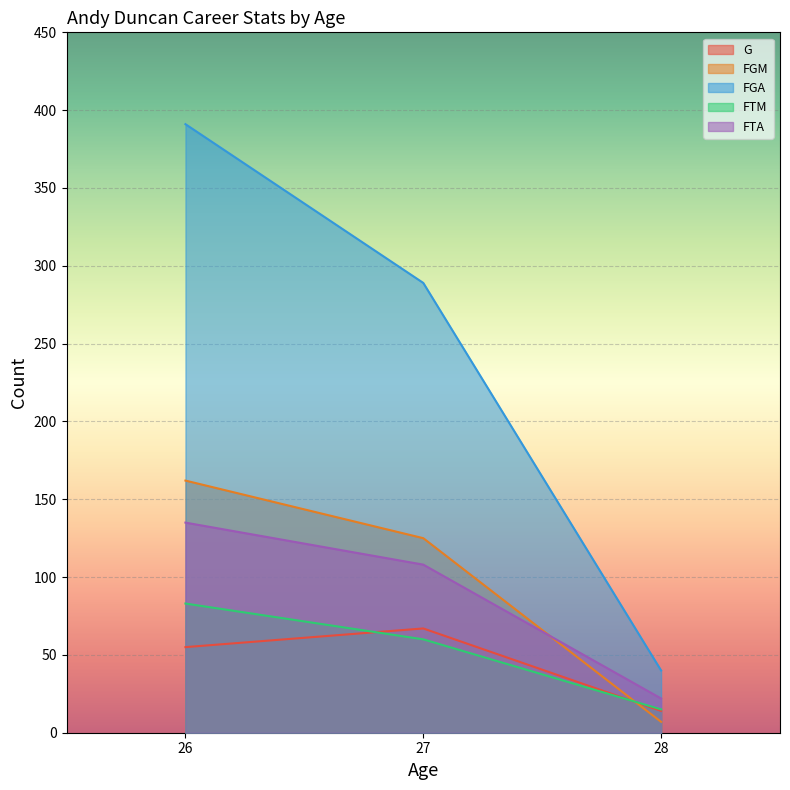

The FTA series shows 41 at 26. True or false?

False